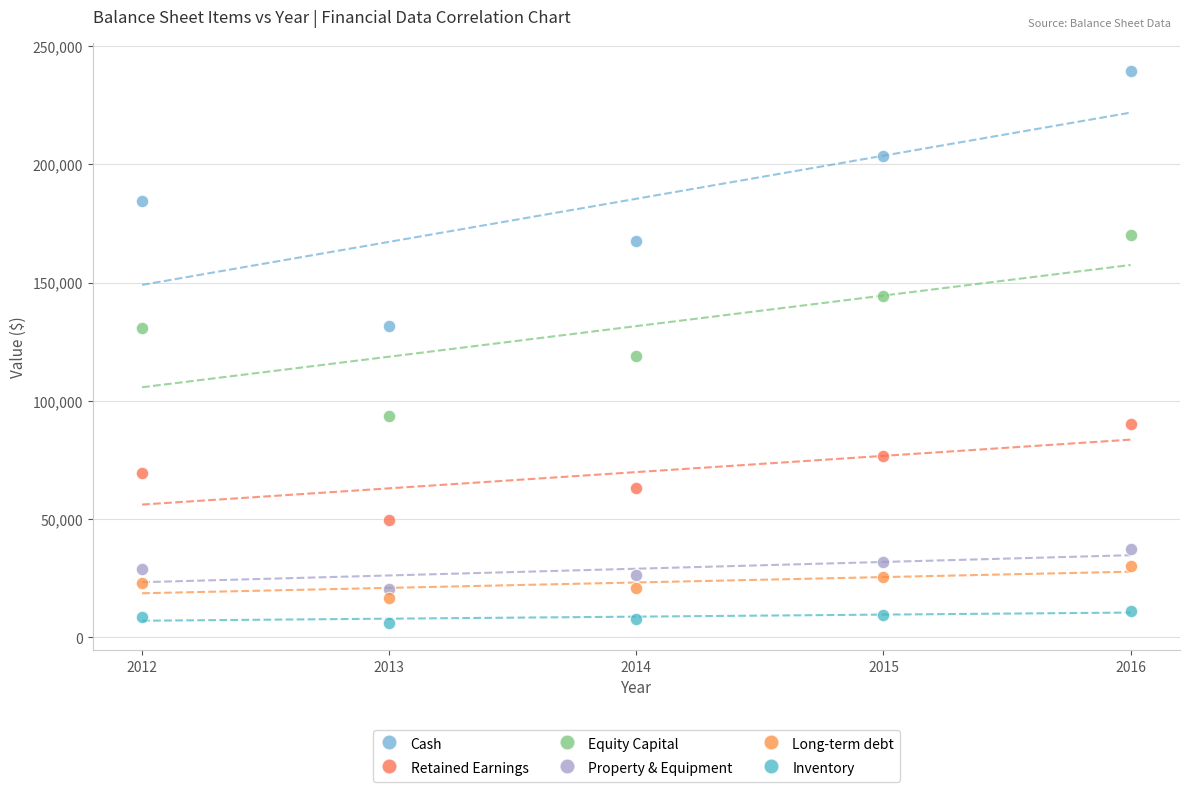

Across all data points, what is the range of X values (max minus min)?

4.0